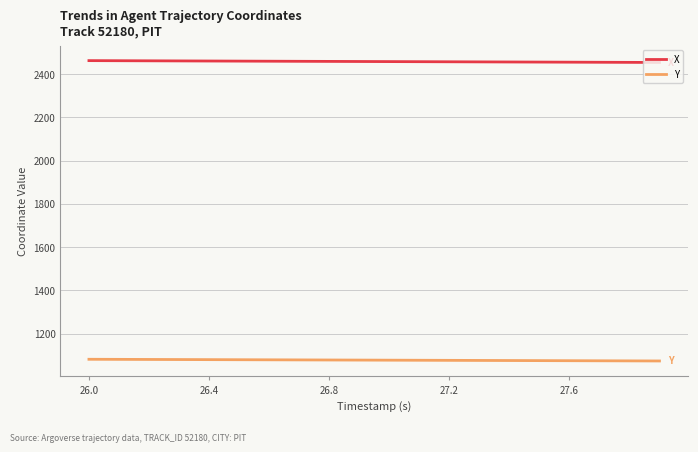

Rank the series by their maximum value, from lowest to highest.

Y, X